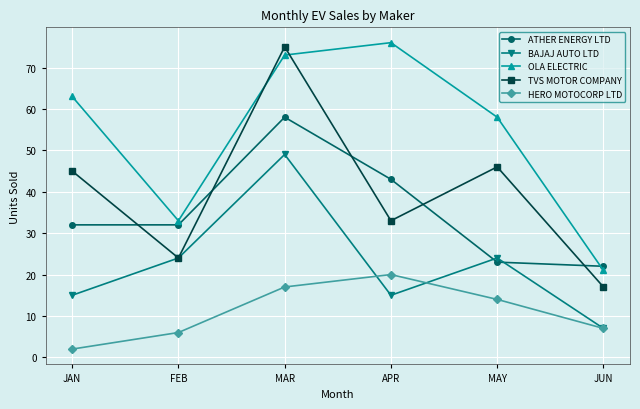

Count the number of categories in the chart.

6